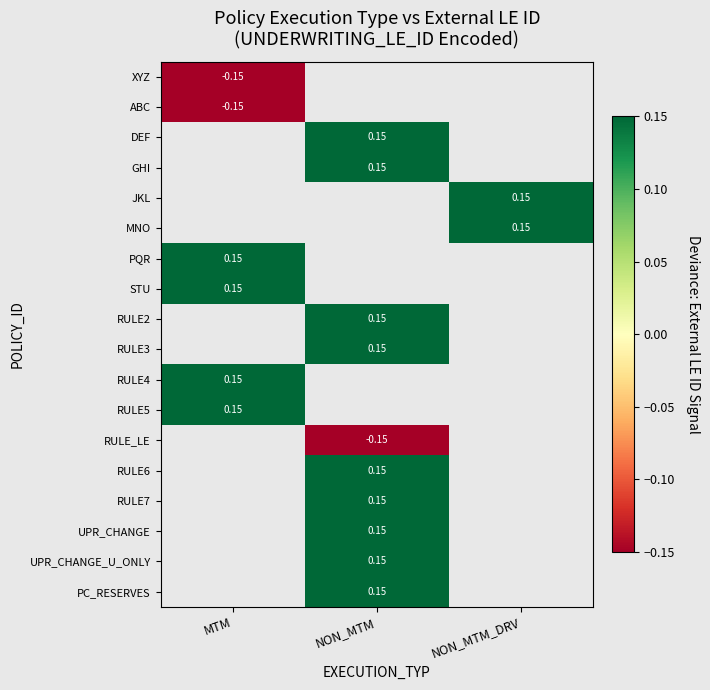

At which category does the chart reach its peak across all series?

NON_MTM